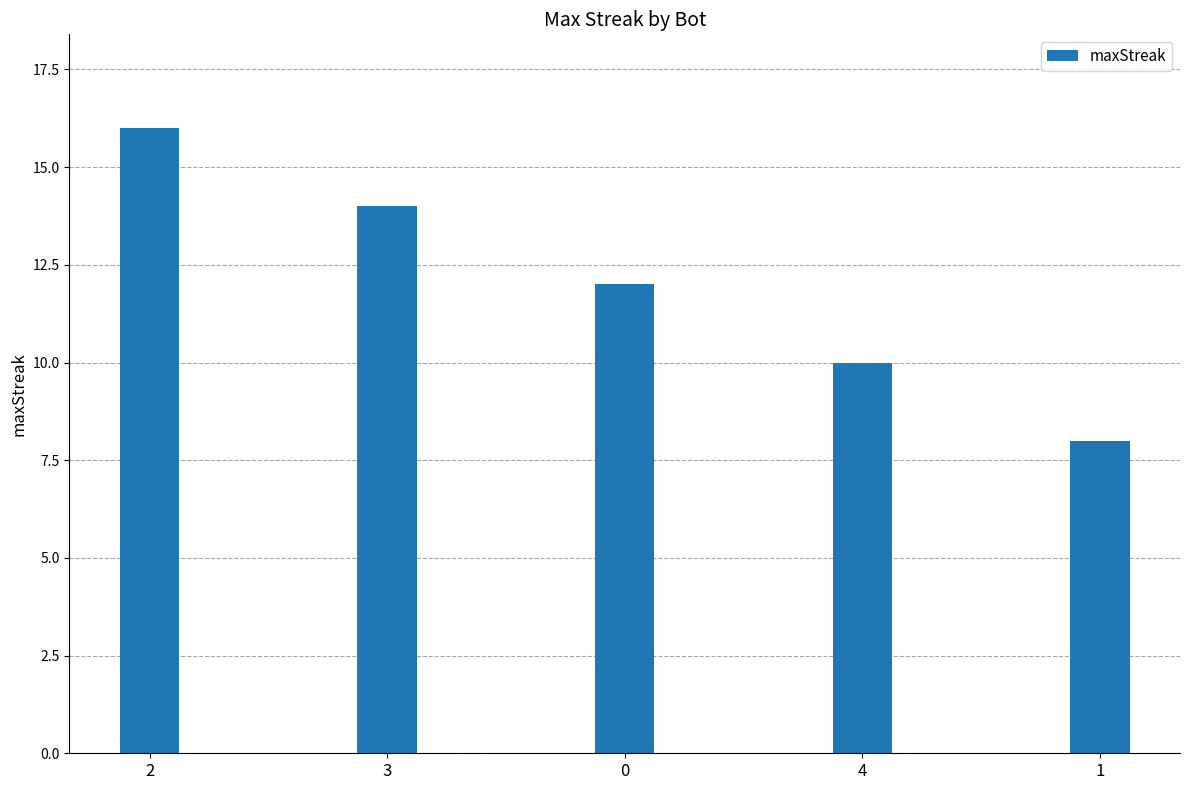

Reading right to left, what are all the values shown in this chart?

8	10	12	14	16